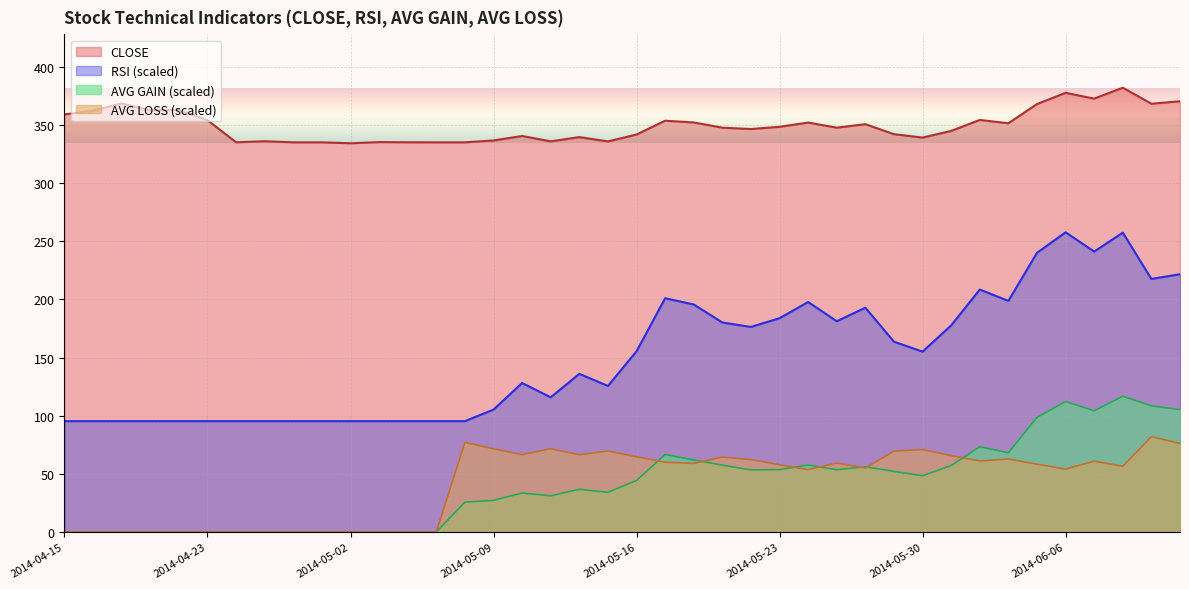

Which category has the highest value in the AVG LOSS series?

2014-06-11